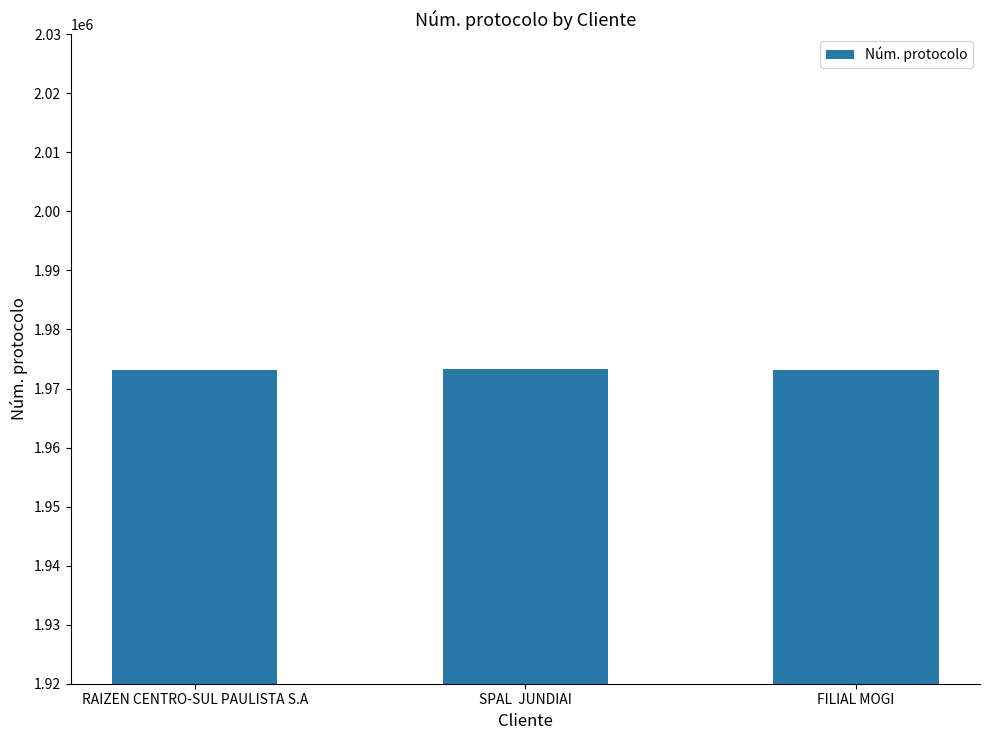

What is the label of the 3rd bar from the right?

RAIZEN CENTRO-SUL PAULISTA S.A